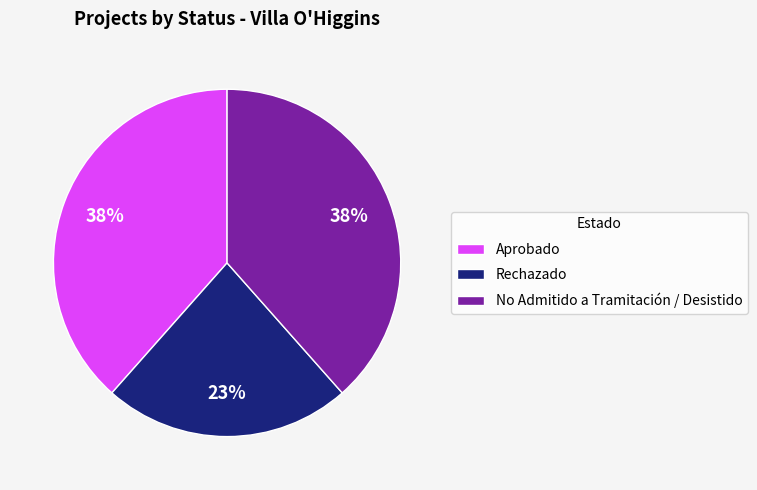

To the nearest percent, what is the average slice percentage?

33%